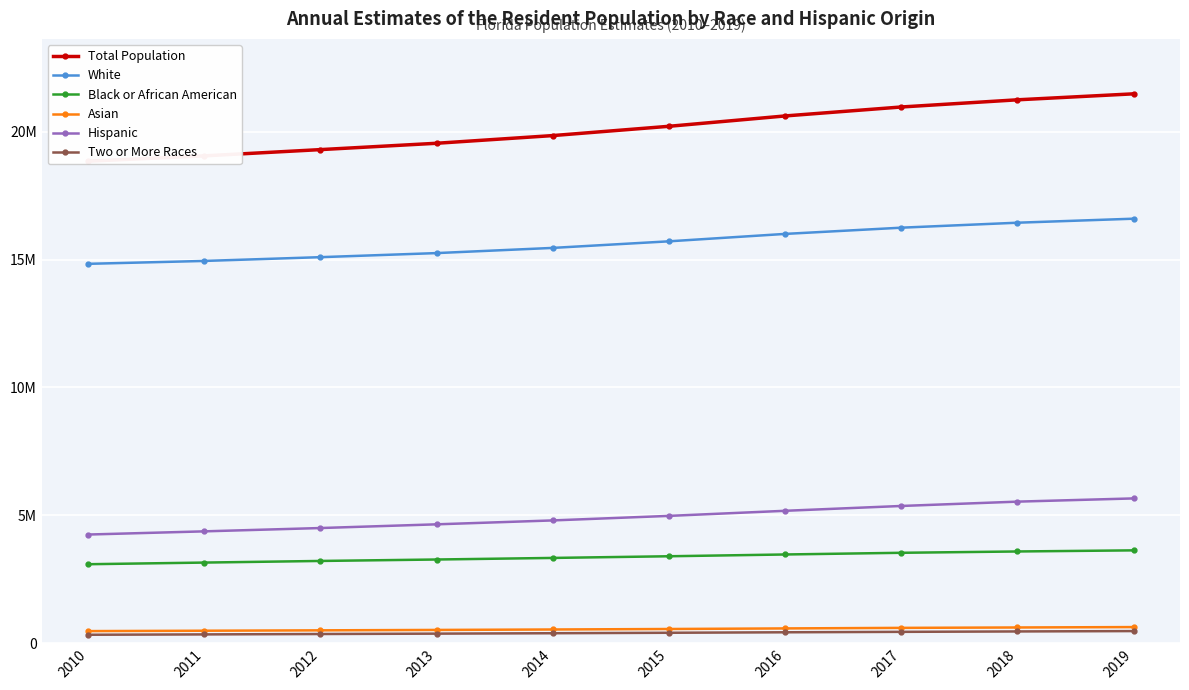

What value does the Asian series have at 2011?

492230